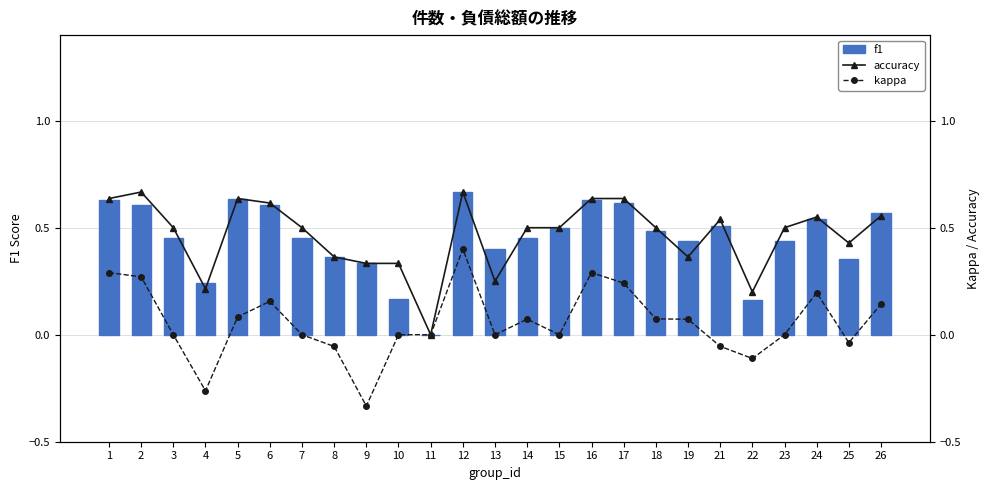

At which category does the chart reach its peak across all series?

12